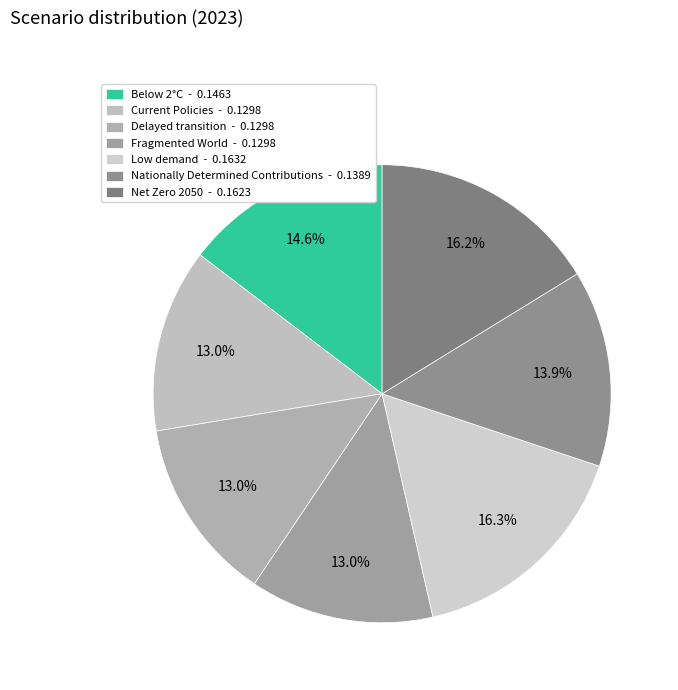

Is it true that Delayed transition is 13% of the pie?

True